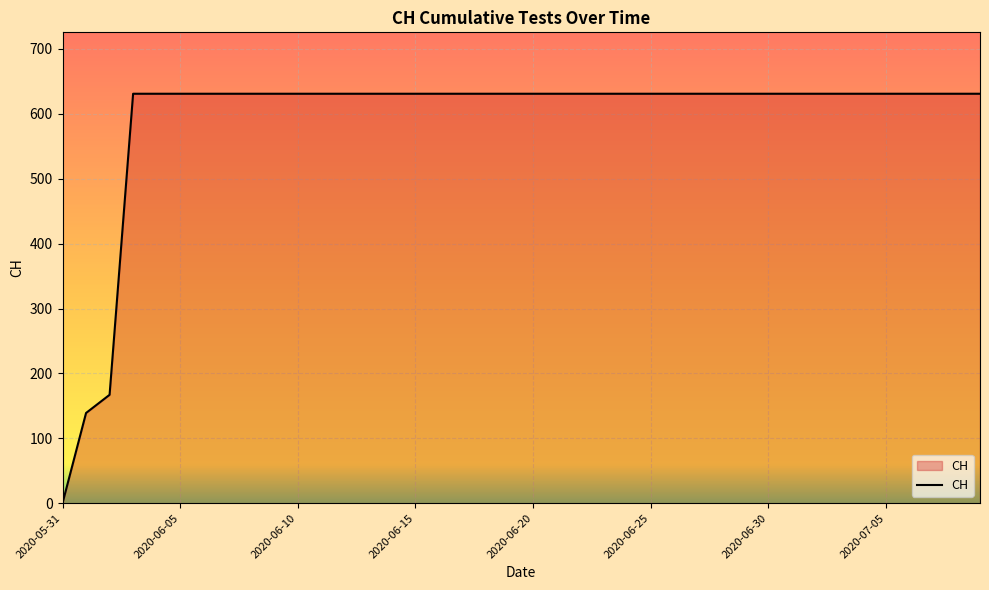

How many series are shown in this chart?

1